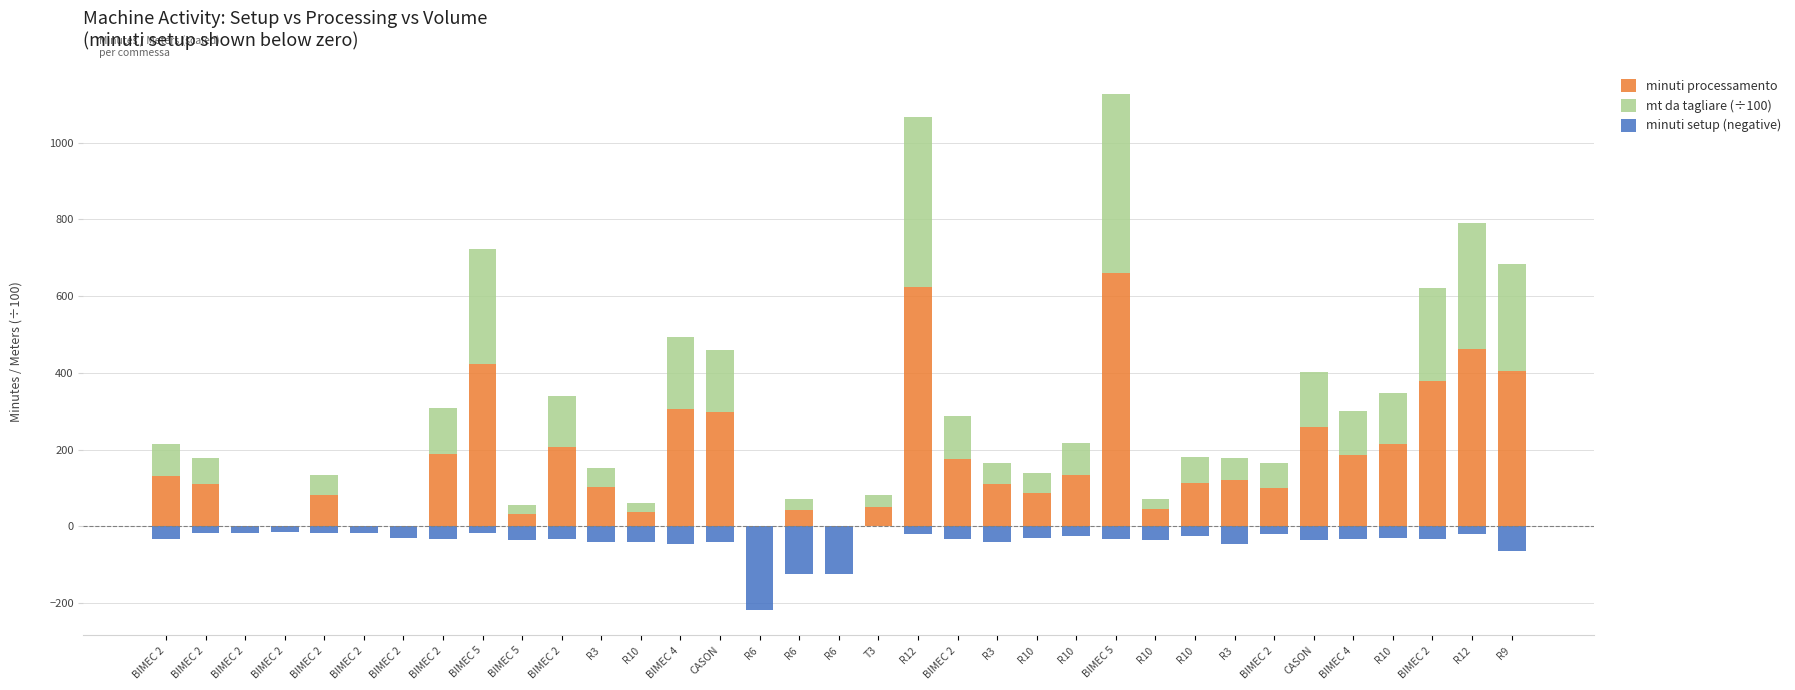

What is the label of the 13th bar from the right?

R10